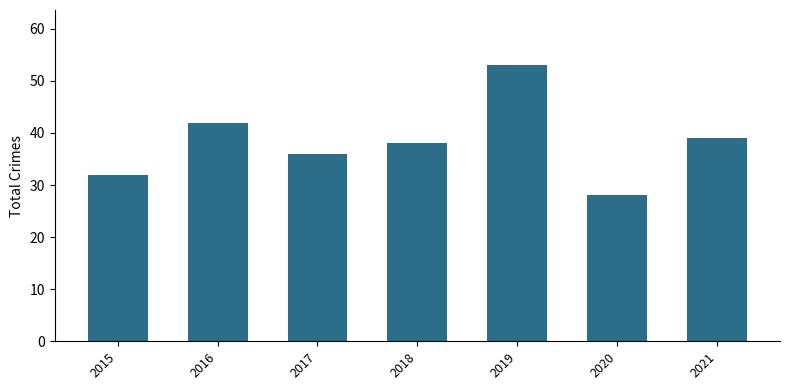

Does the chart contain stacked bars?

No